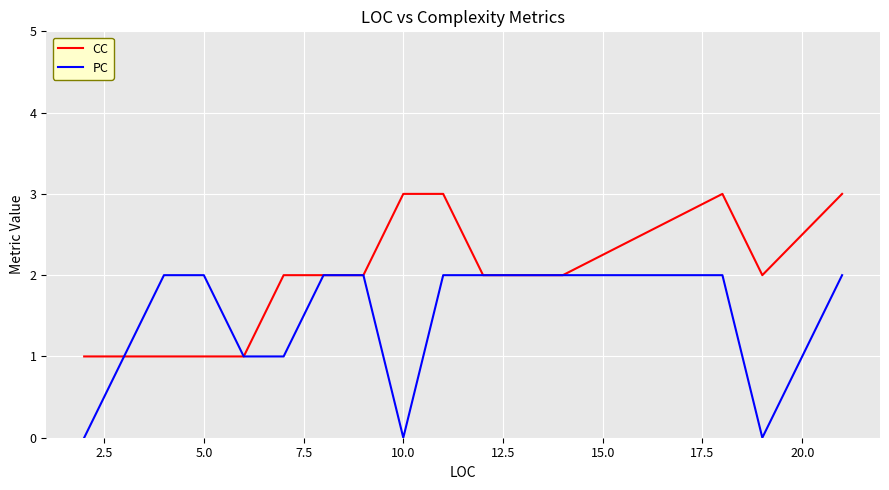

List the series in order of their peak value, highest first.

CC, PC